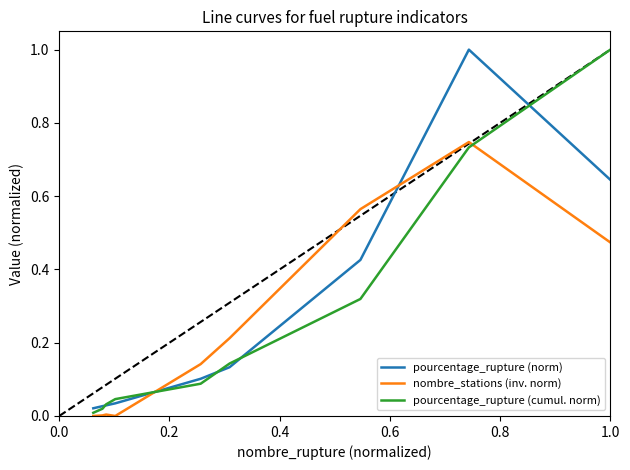

True or false: nombre_stations (inv. norm) and pourcentage_rupture (norm) intersect in this chart.

True